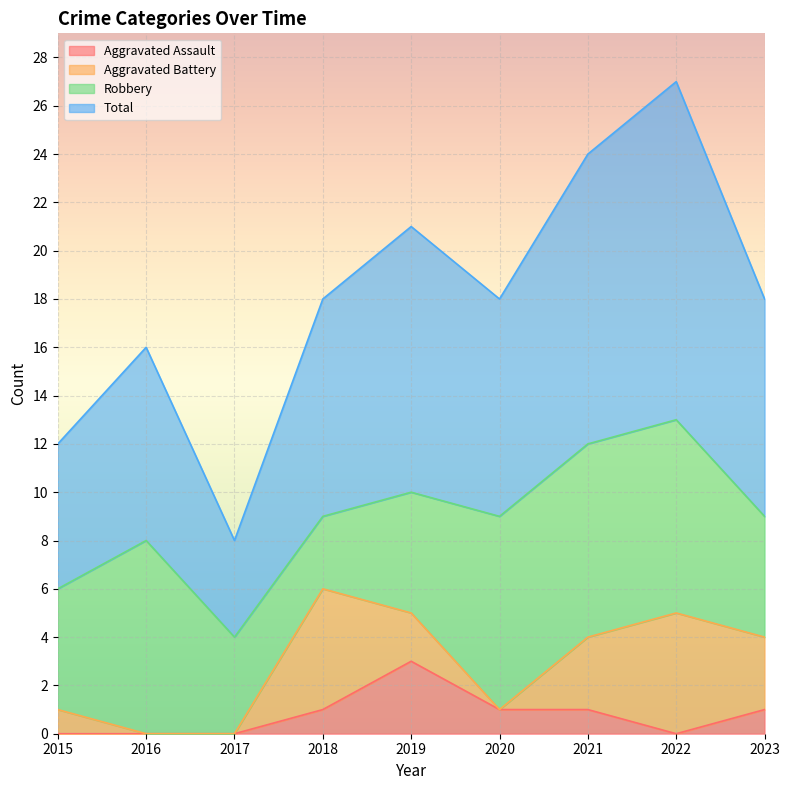

The Total series shows 5 at 2021. True or false?

False